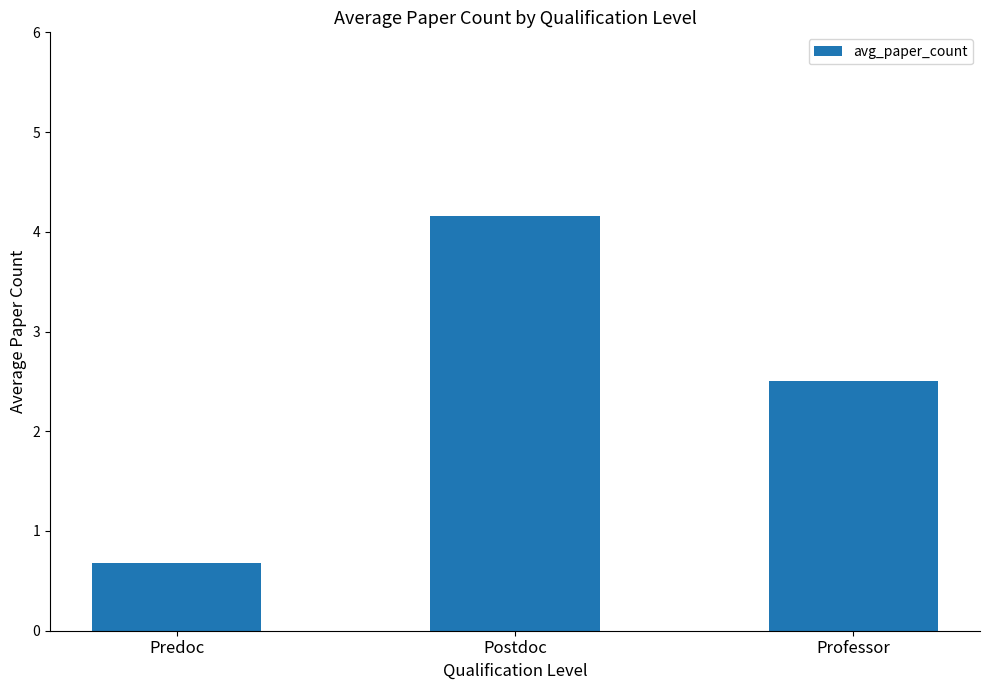

List the labels in order of value, largest first.

Postdoc, Professor, Predoc